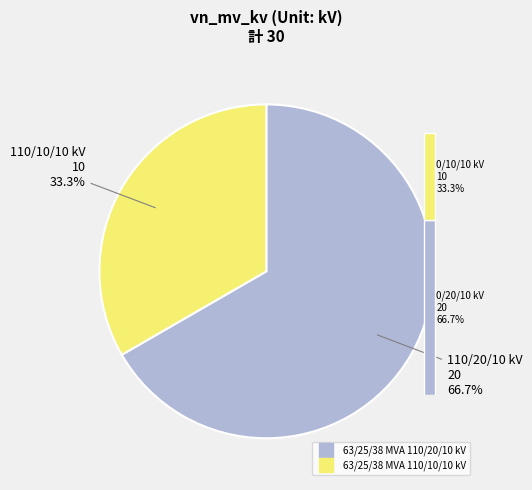

True or false: 63/25/38 MVA 110/20/10 kV accounts for 67% of the total.

True